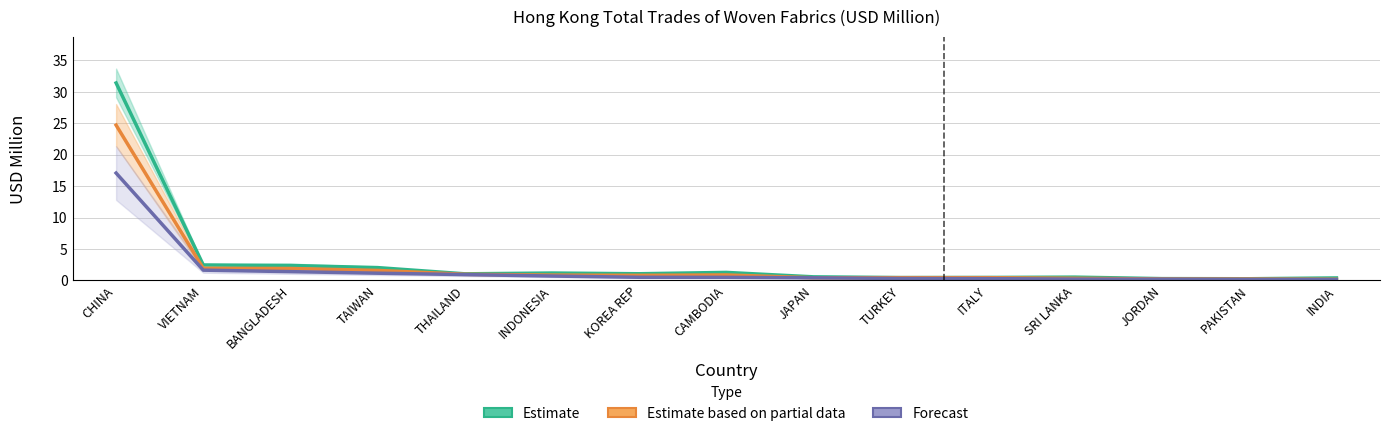

Reading left to right, what are all the values shown in this chart?

Estimate: CHINA=31.4	VIETNAM=2.5	BANGLADESH=2.4	TAIWAN=2.0	THAILAND=1.1	INDONESIA=1.2	KOREA REP=1.1	CAMBODIA=1.3	JAPAN=0.6	TURKEY=0.5	ITALY=0.5	SRI LANKA=0.5	JORDAN=0.3	PAKISTAN=0.3	INDIA=0.4
Estimate based on partial data: CHINA=24.7	VIETNAM=1.9	BANGLADESH=1.9	TAIWAN=1.6	THAILAND=1.0	INDONESIA=0.9	KOREA REP=0.8	CAMBODIA=0.9	JAPAN=0.4	TURKEY=0.4	ITALY=0.4	SRI LANKA=0.3	JORDAN=0.2	PAKISTAN=0.2	INDIA=0.2
Forecast: CHINA=17.1	VIETNAM=1.6	BANGLADESH=1.4	TAIWAN=1.1	THAILAND=0.9	INDONESIA=0.7	KOREA REP=0.5	CAMBODIA=0.5	JAPAN=0.4	TURKEY=0.3	ITALY=0.3	SRI LANKA=0.2	JORDAN=0.2	PAKISTAN=0.2	INDIA=0.1